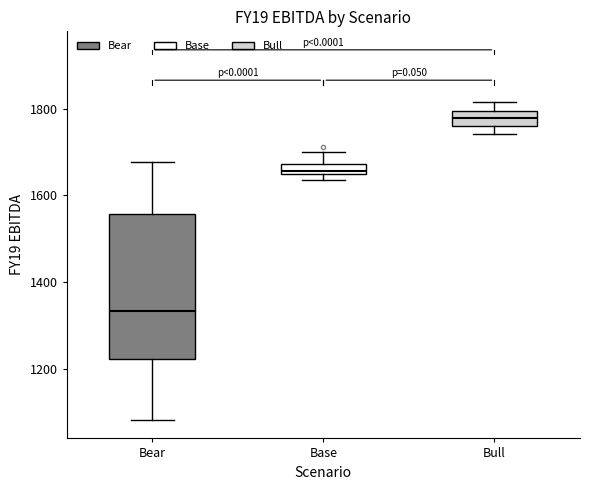

Comparing the boxes themselves (not the whiskers), which one is the tallest?

Bear